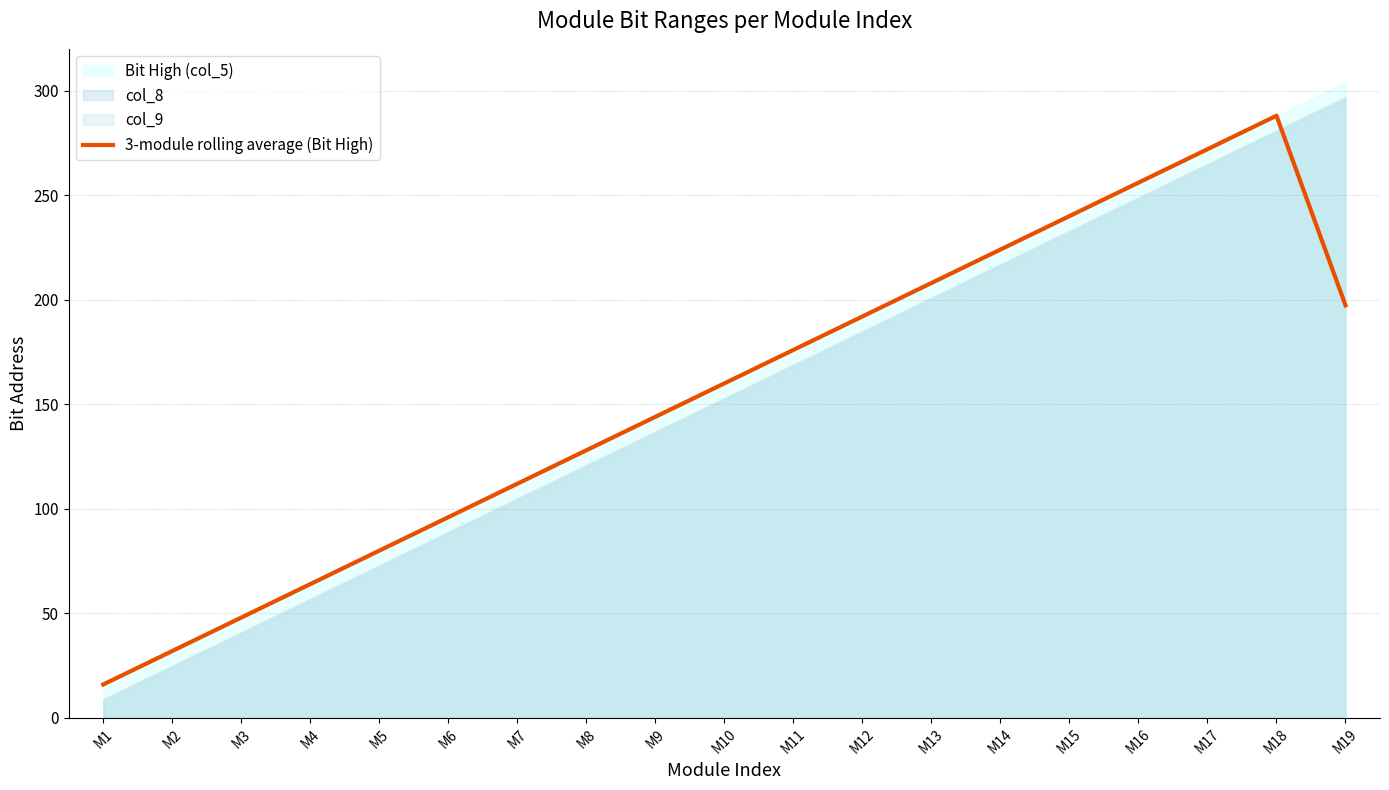

How many lines are shown in the chart?

1